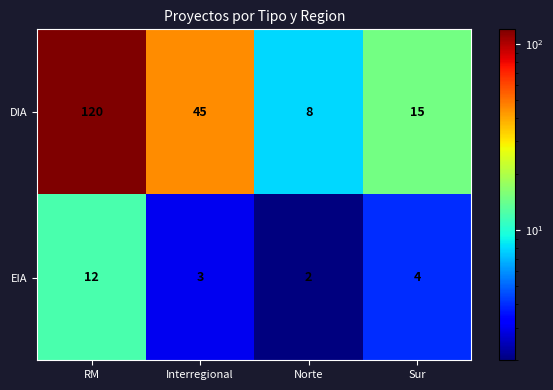

What is the sum of all EIA values?

21